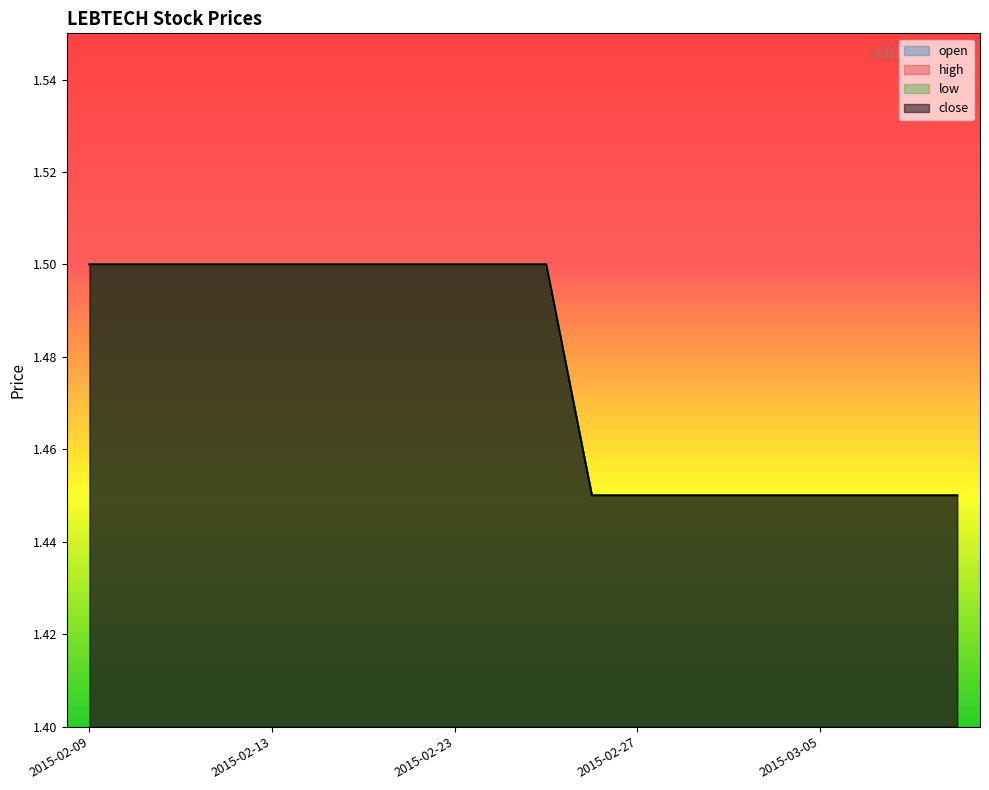

How many categories are shown in the chart?

20